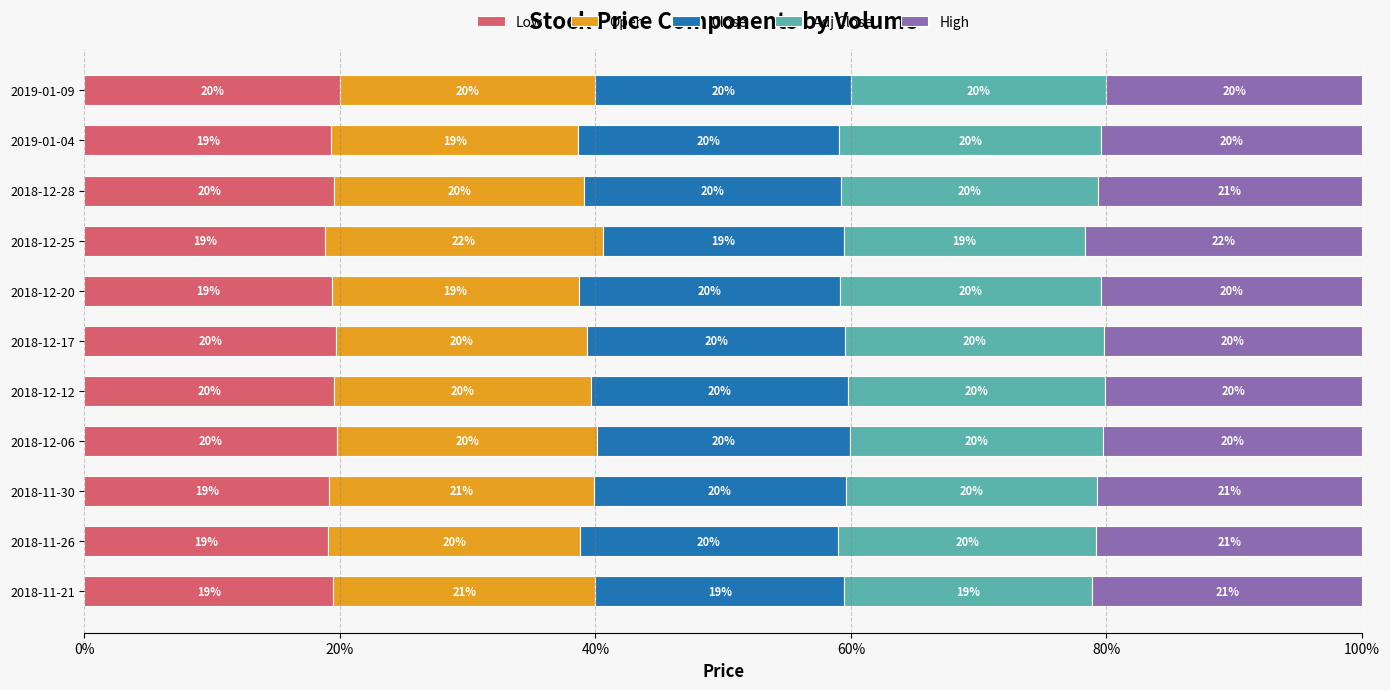

What is the minimum value for Low?

18.9